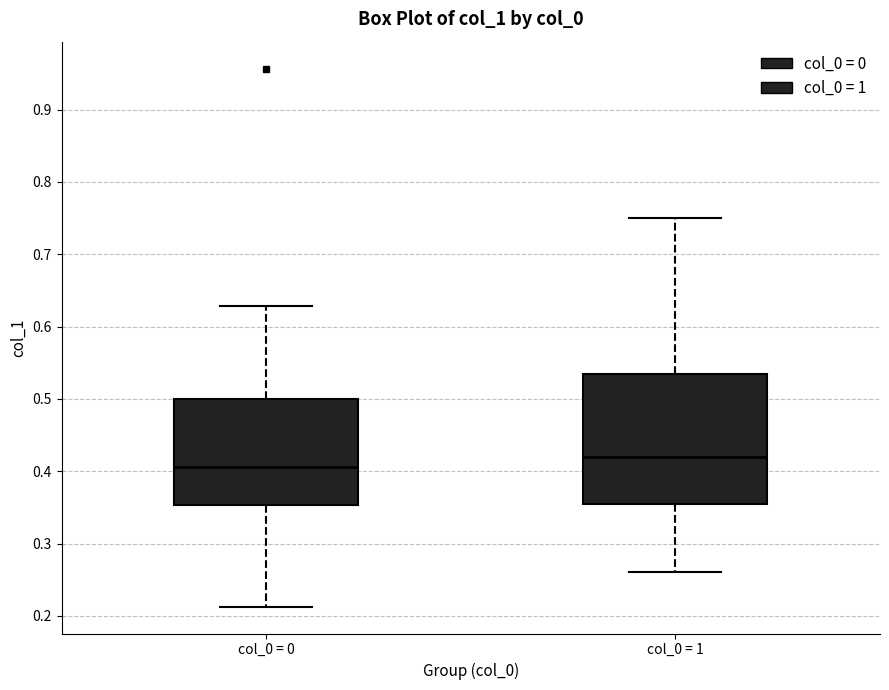

Where is the upper edge of the box for col_0 = 0 on the y-axis? The values are not printed on the chart, so give them approximately, as read against the axis.

0.50